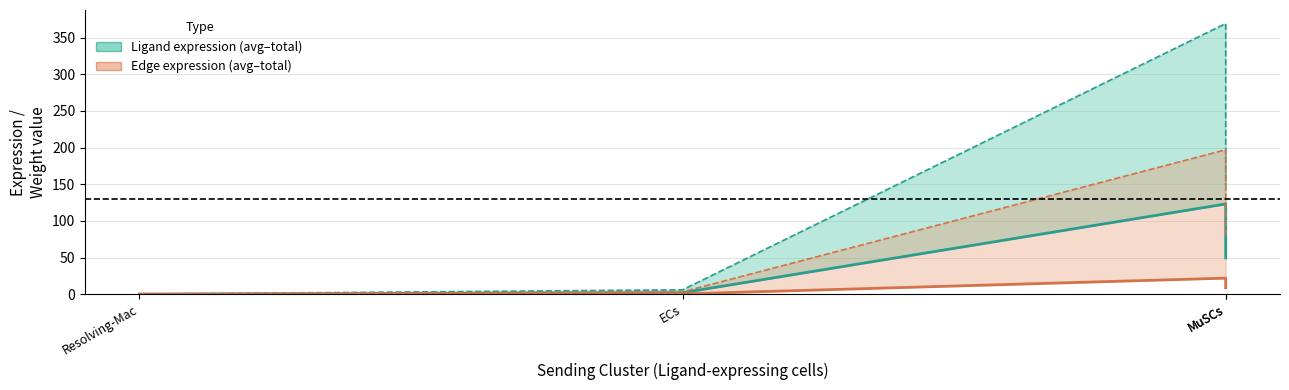

True or false: Ligand total expression value and Ligand average expression value intersect in this chart.

False